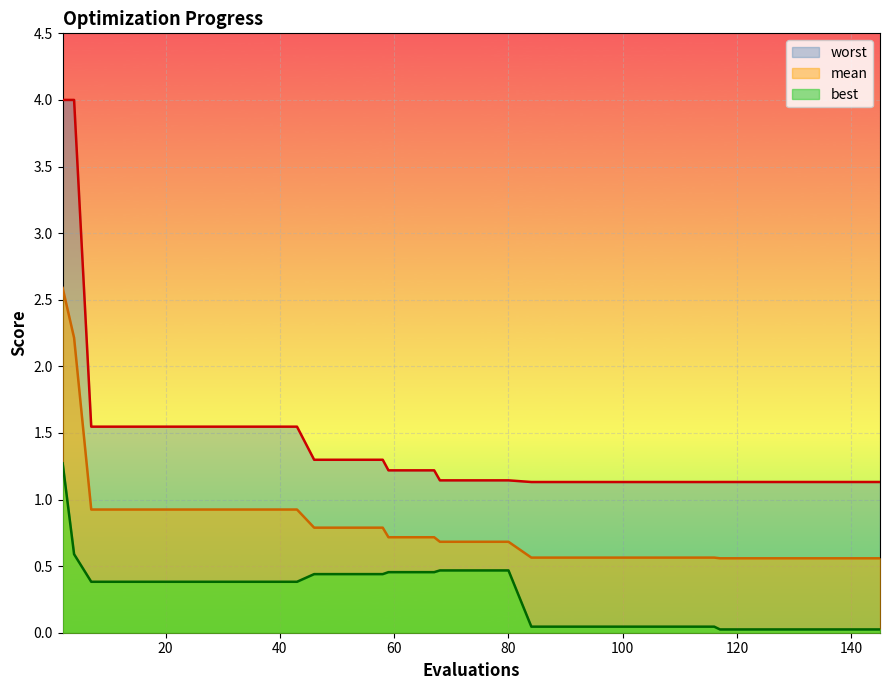

List the series in order of their overall mean, lowest first.

best, mean, worst